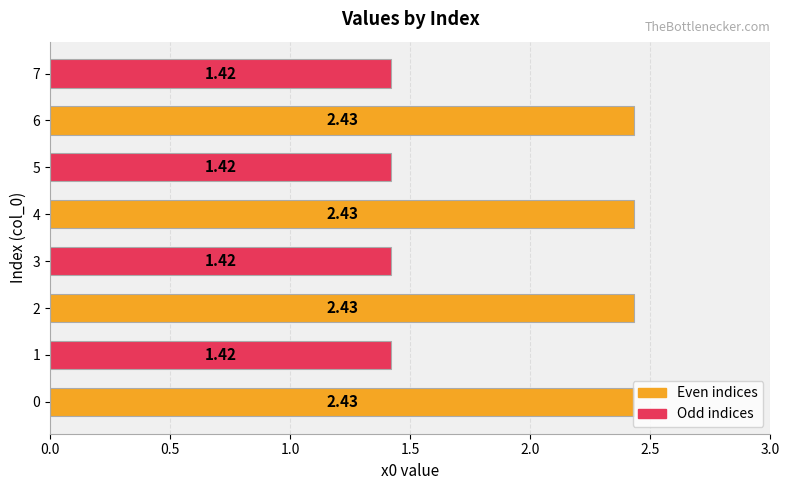

The chart shows a value of 2.4 at 7. True or false?

False